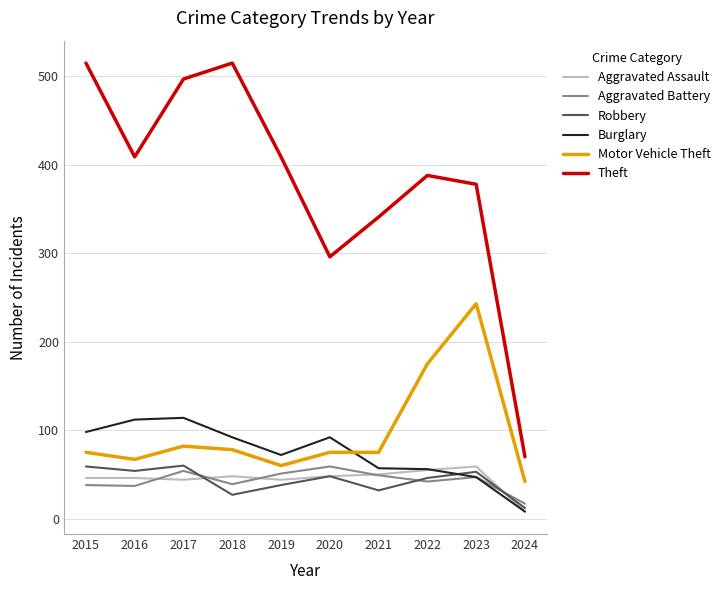

Rank the series at 2019 from highest to lowest value.

Theft, Burglary, Motor Vehicle Theft, Aggravated Battery, Aggravated Assault, Robbery